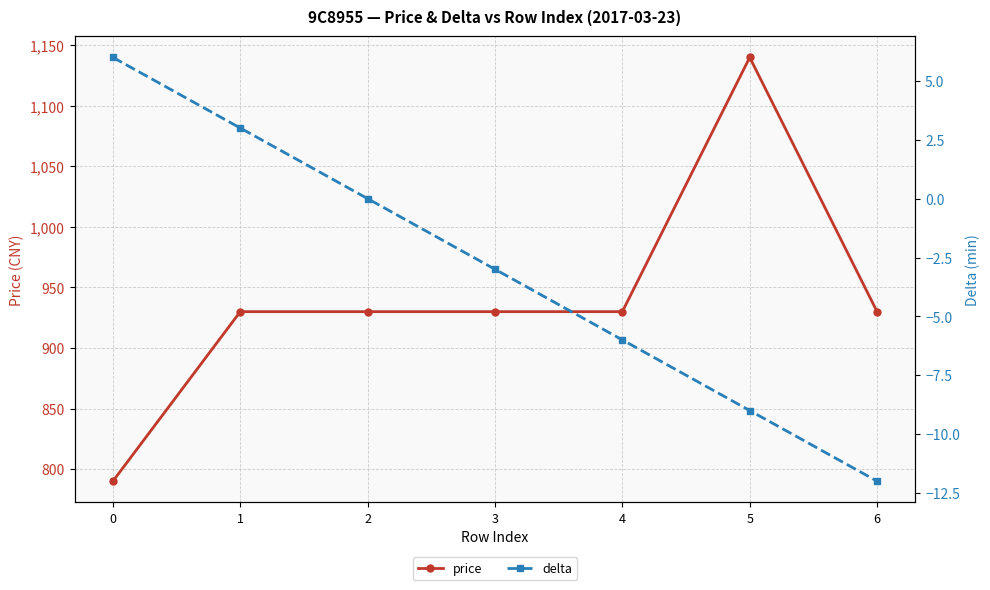

How many lines are shown in the chart?

2